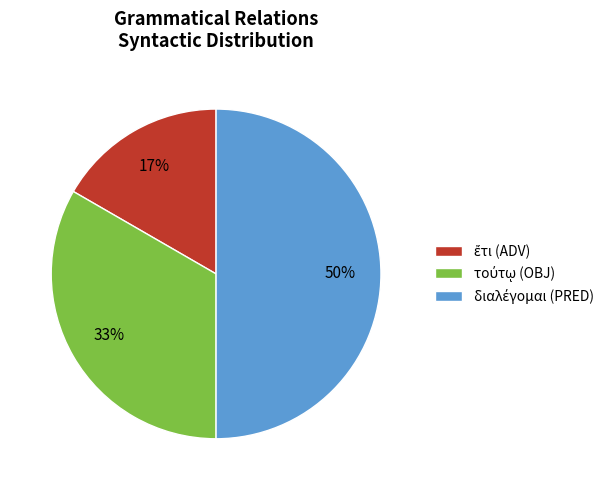

To the nearest percent, what is the difference between the largest and smallest slice percentages?

33%